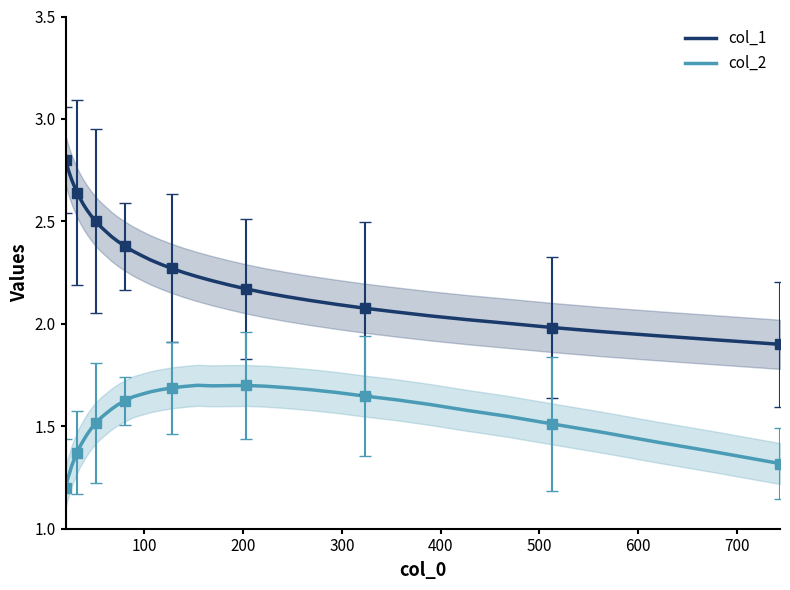

What is the average value of the col_2 series?

1.5